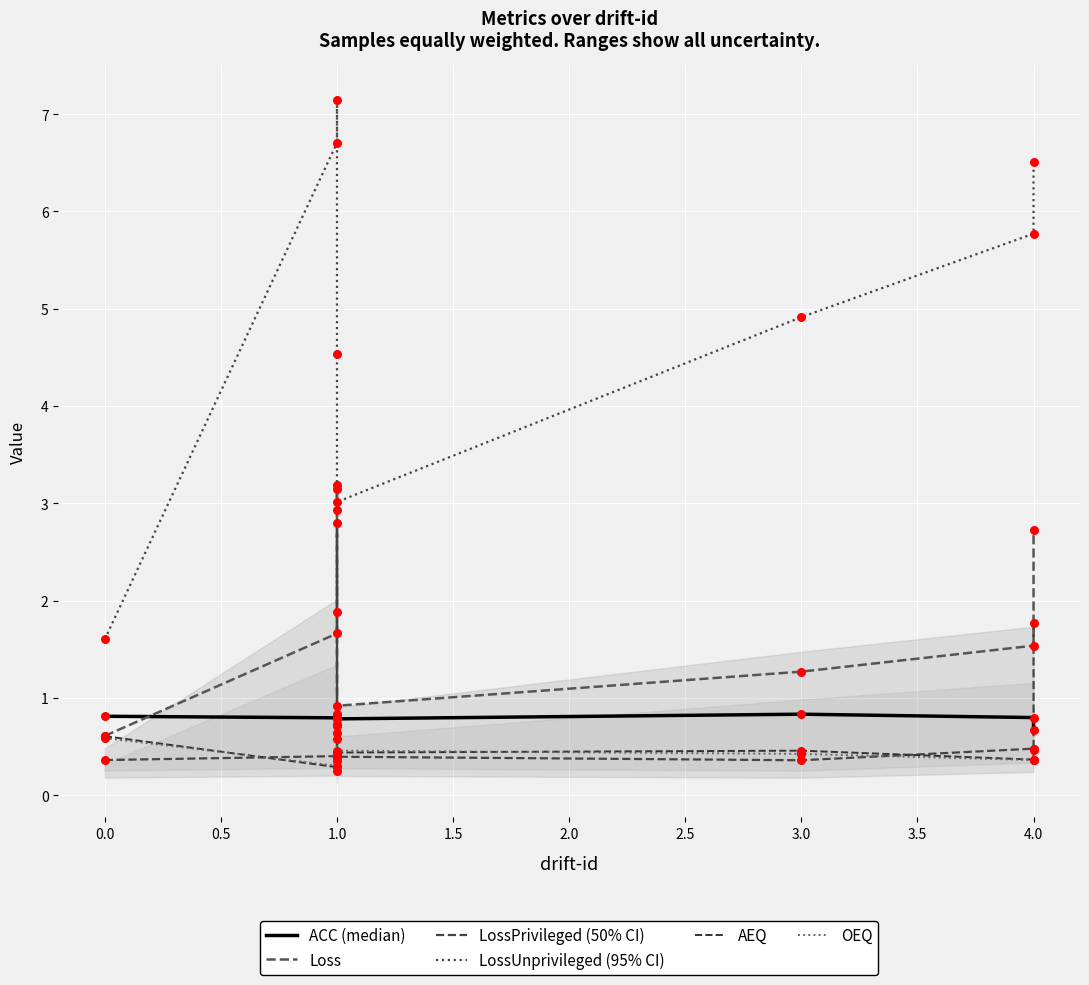

What is the total value across all series at 1.0?

10.2